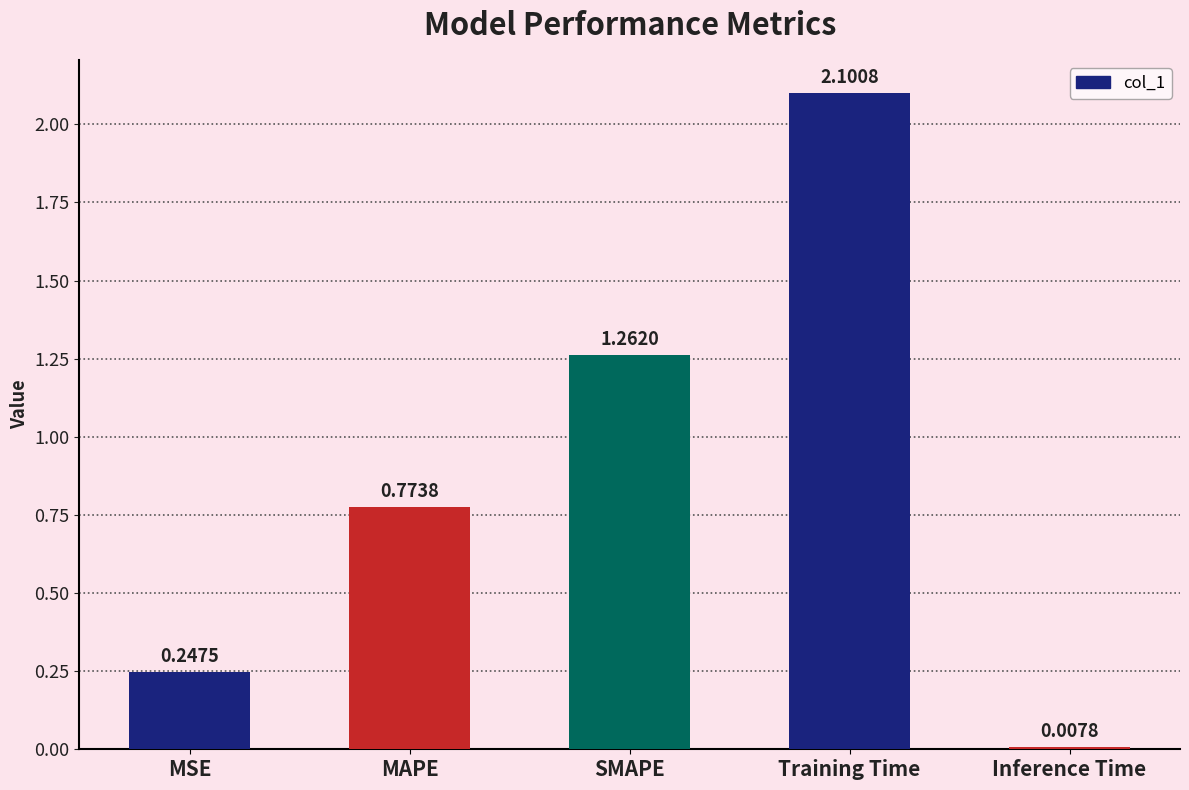

At which category does the chart reach its minimum across all series?

Inference Time